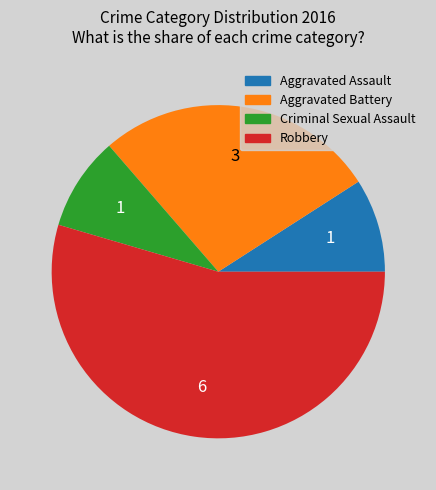

Does Robbery represent more than half of the total?

Yes